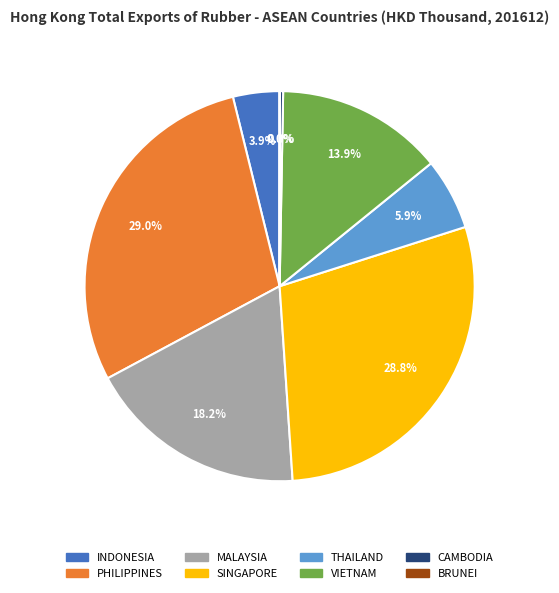

Combined, what portion of the pie is SINGAPORE and CAMBODIA?

29.1%